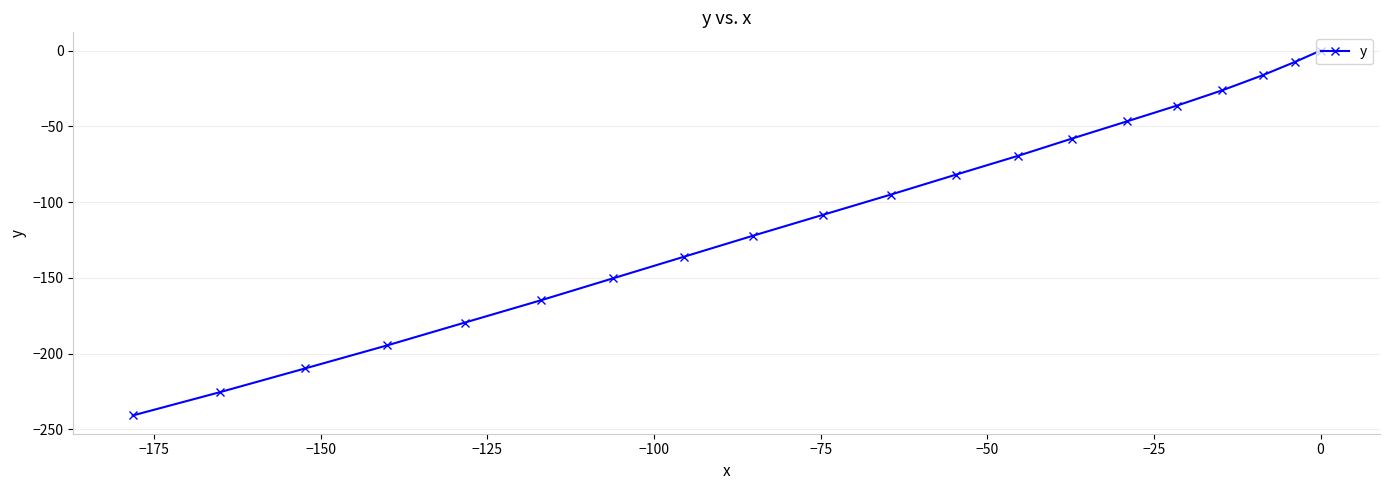

What is the value of the 3rd point from the left?

-209.8